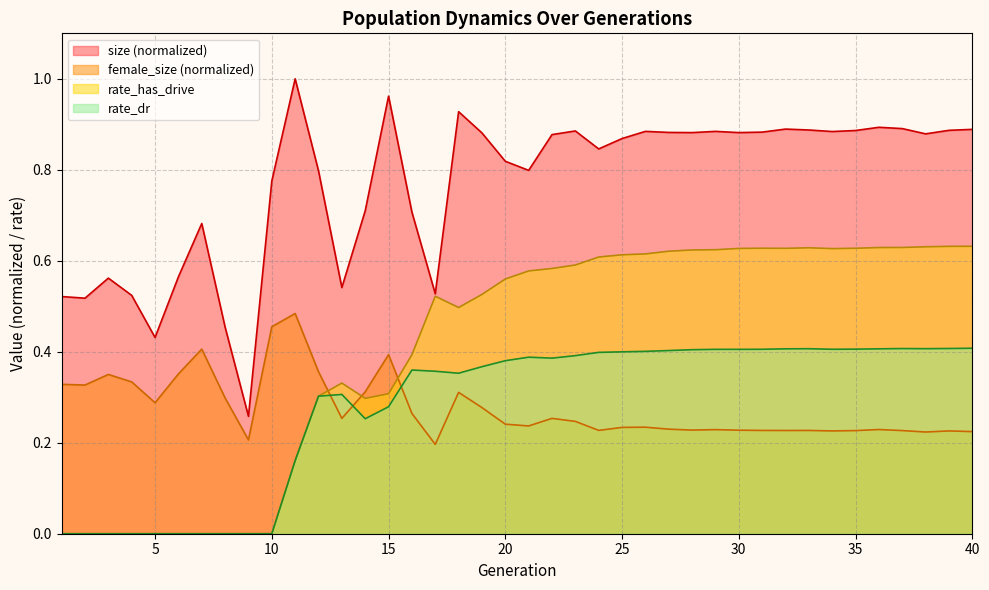

At how many categories does at least one series exceed 0?

40